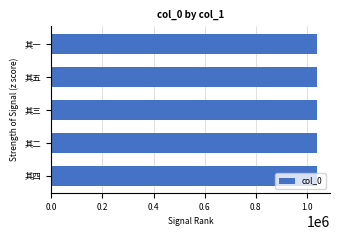

What is the sum of all values?

5191390